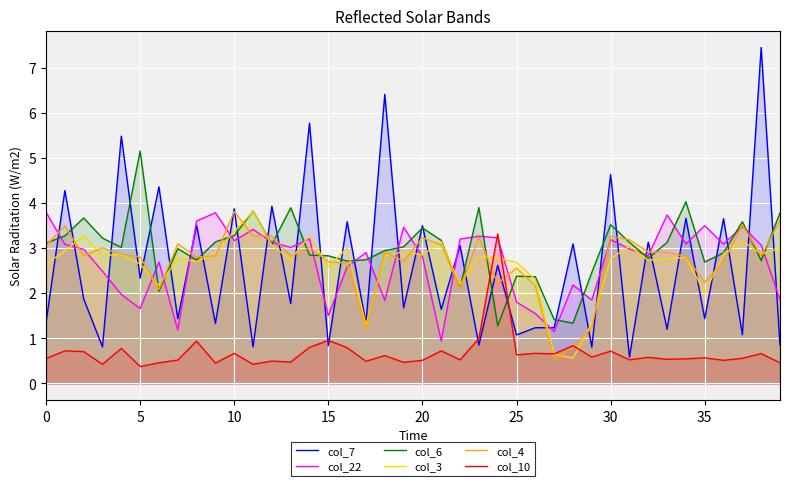

What is the difference between the second highest and second lowest values in the col_6 series?

2.7